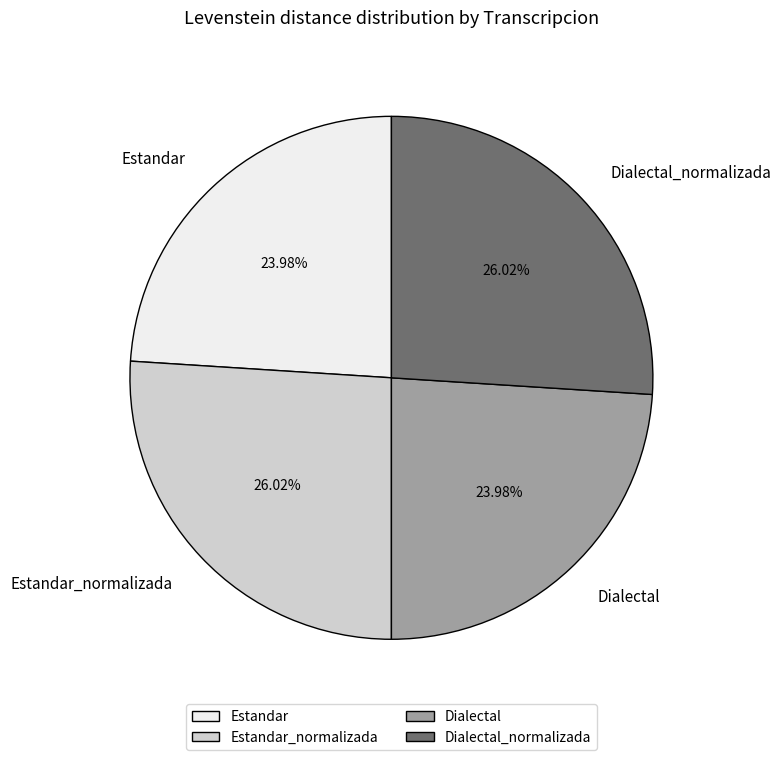

Combined, what portion of the pie is Estandar and Dialectal_normalizada?

50.0%